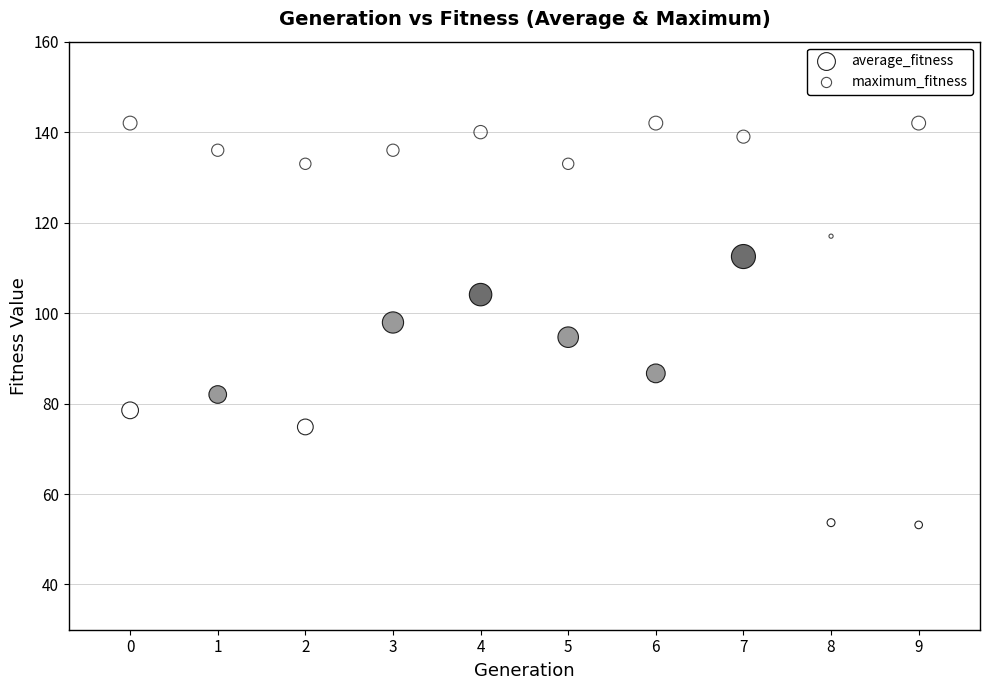

Across all data points, what is the range of Y values (max minus min)?

88.8